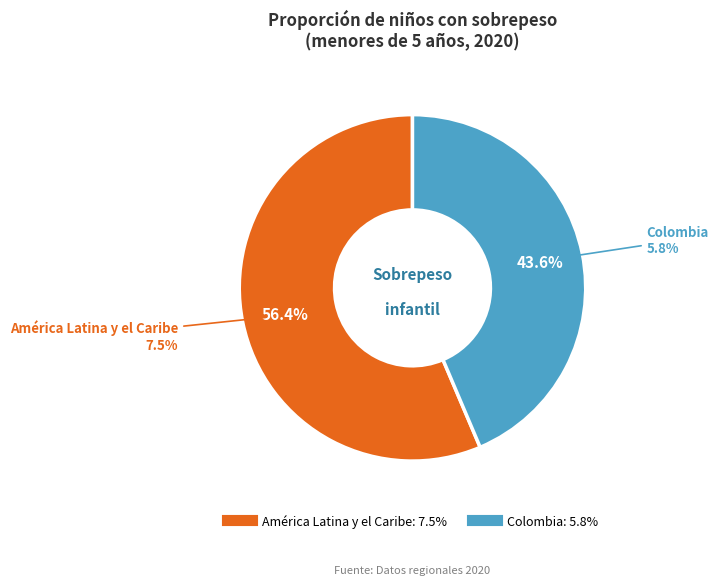

The Colombia slice represents 31% of the pie. True or false?

False